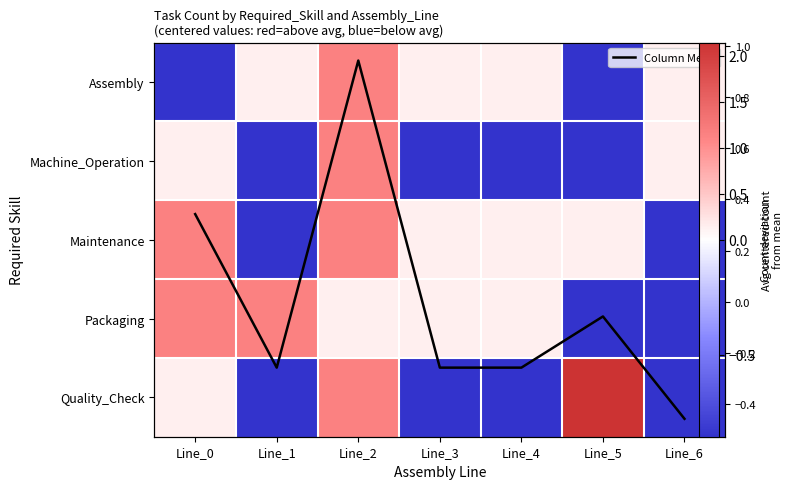

Which category has the highest value in the Column Mean series?

Line_2